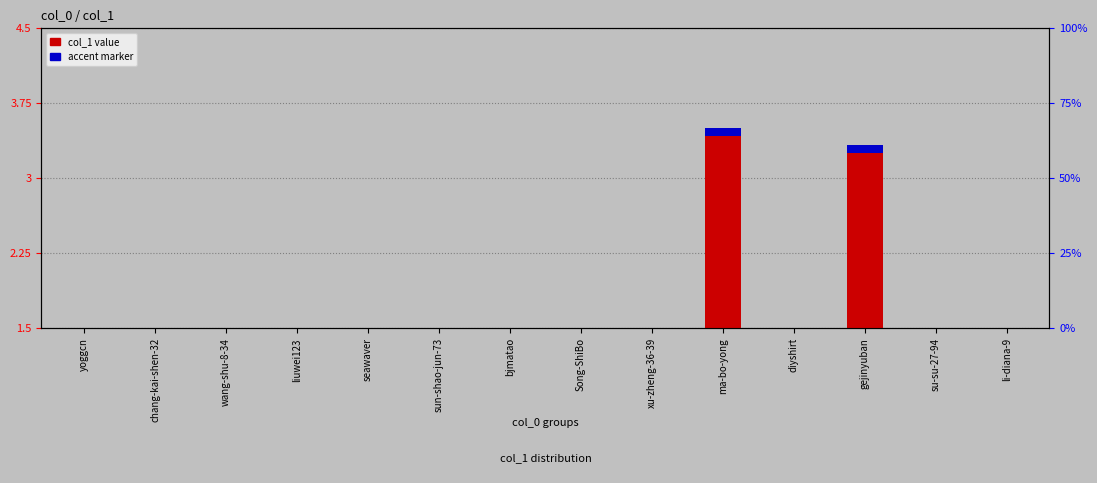

What is the value of the 12th bar from the left?

3.3